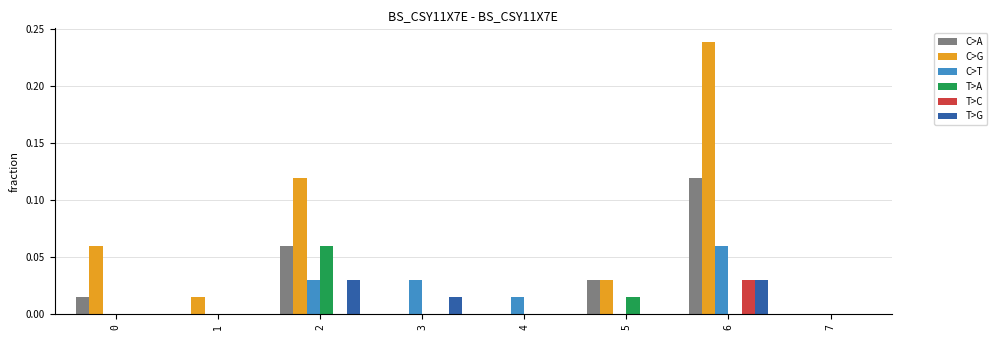

What is the total value across all series at 2?

0.3